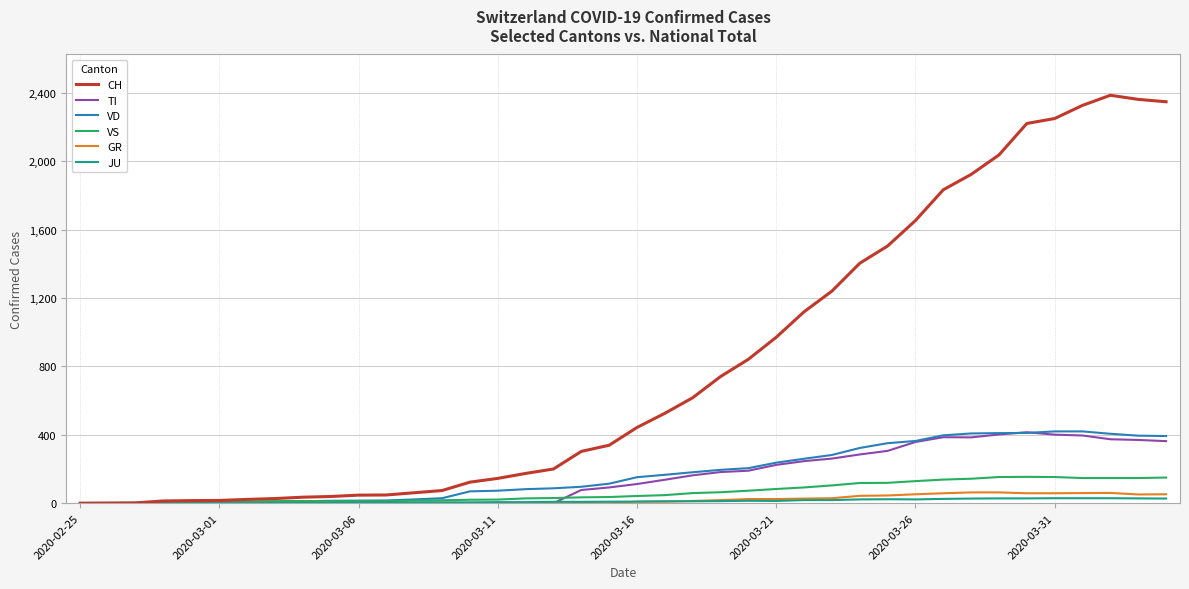

What are all the series names shown in the legend?

CH, TI, VD, VS, GR, JU